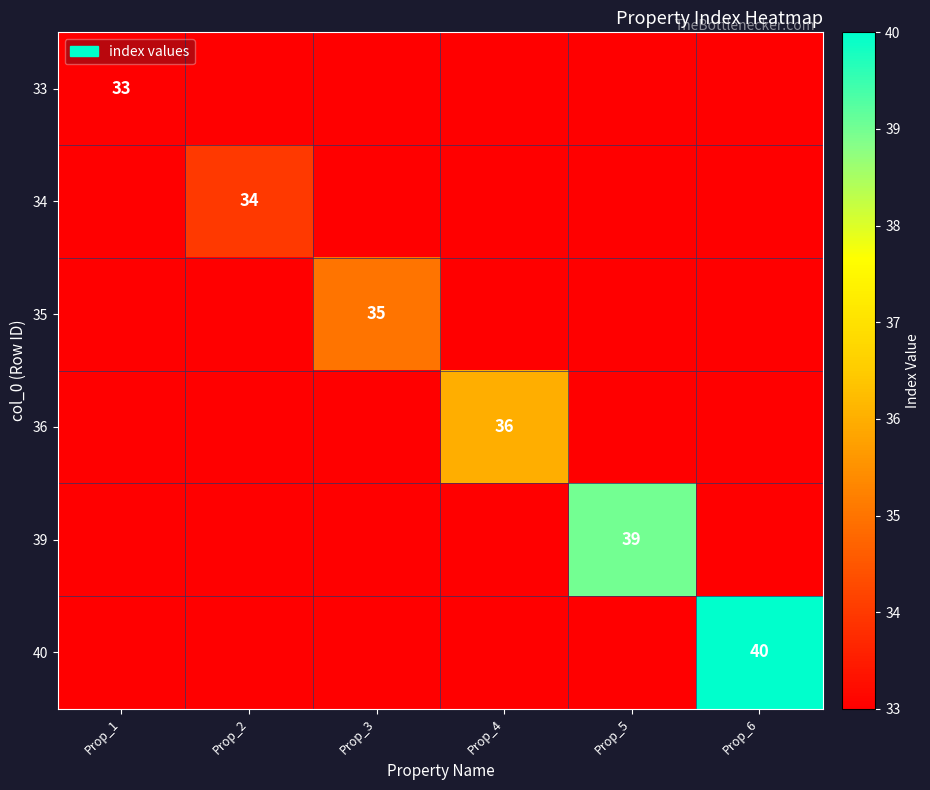

At how many categories does at least one series exceed 33?

5